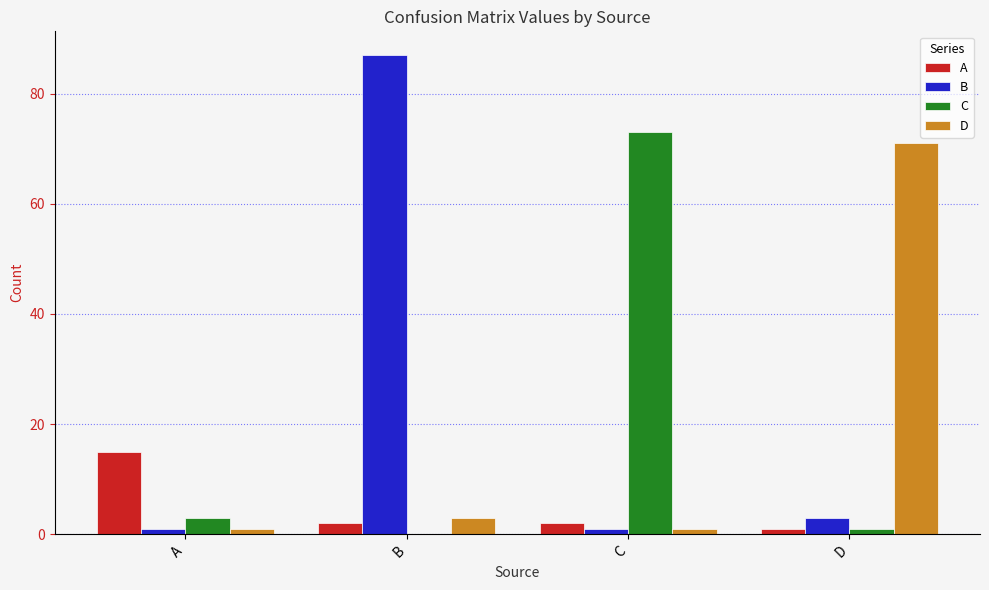

Which series has the largest range (max minus min)?

B